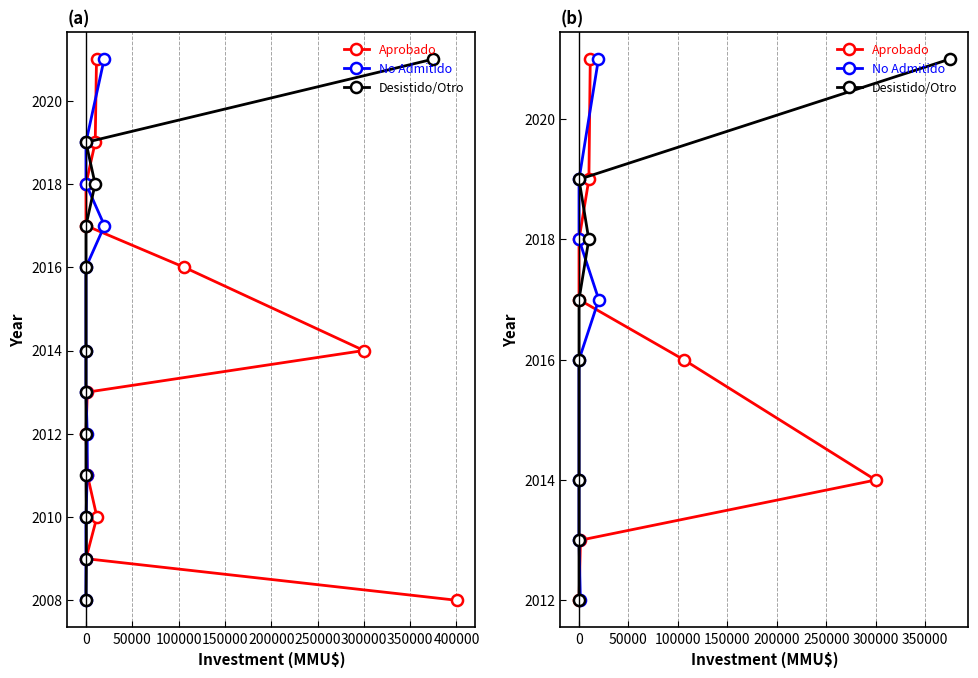

What is the approximate value of Aprobado at 50000?

2014